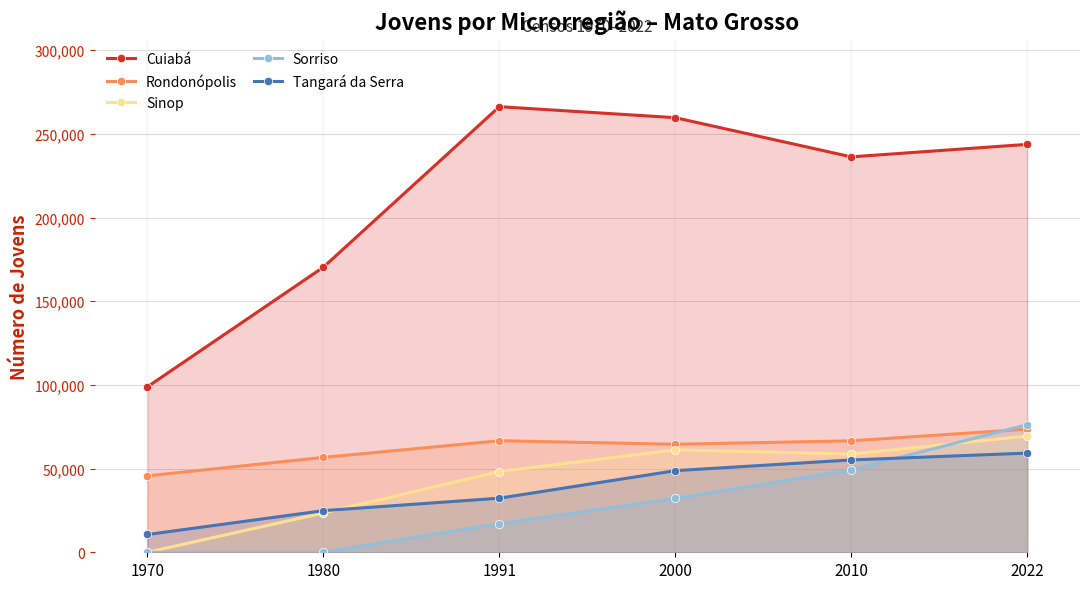

At which category does the chart reach its minimum across all series?

1970